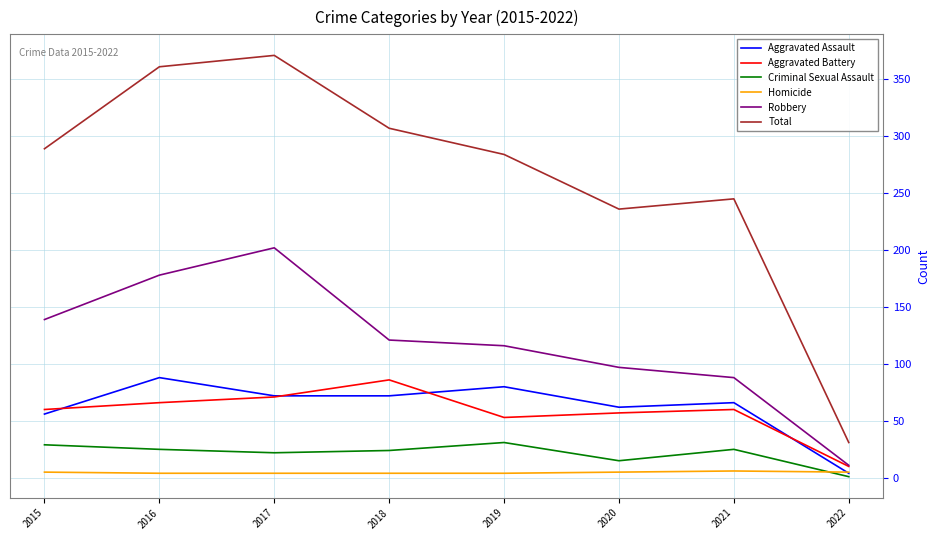

Is it true that Criminal Sexual Assault equals 41 at 2021?

False